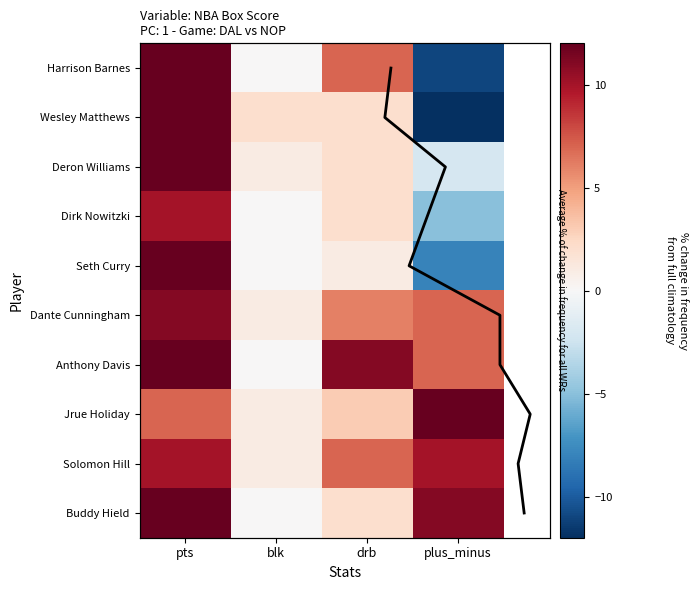

What is the sum of the Dirk Nowitzki values at blk and pts?

10